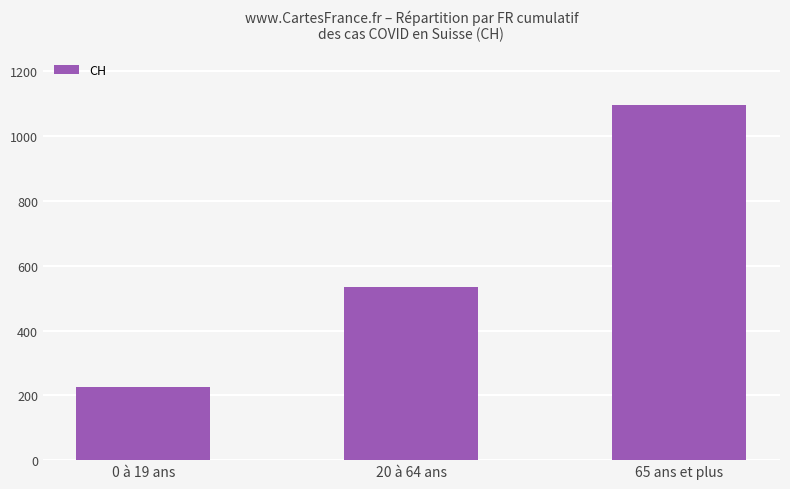

What is the value of the 2nd bar from the left?

536